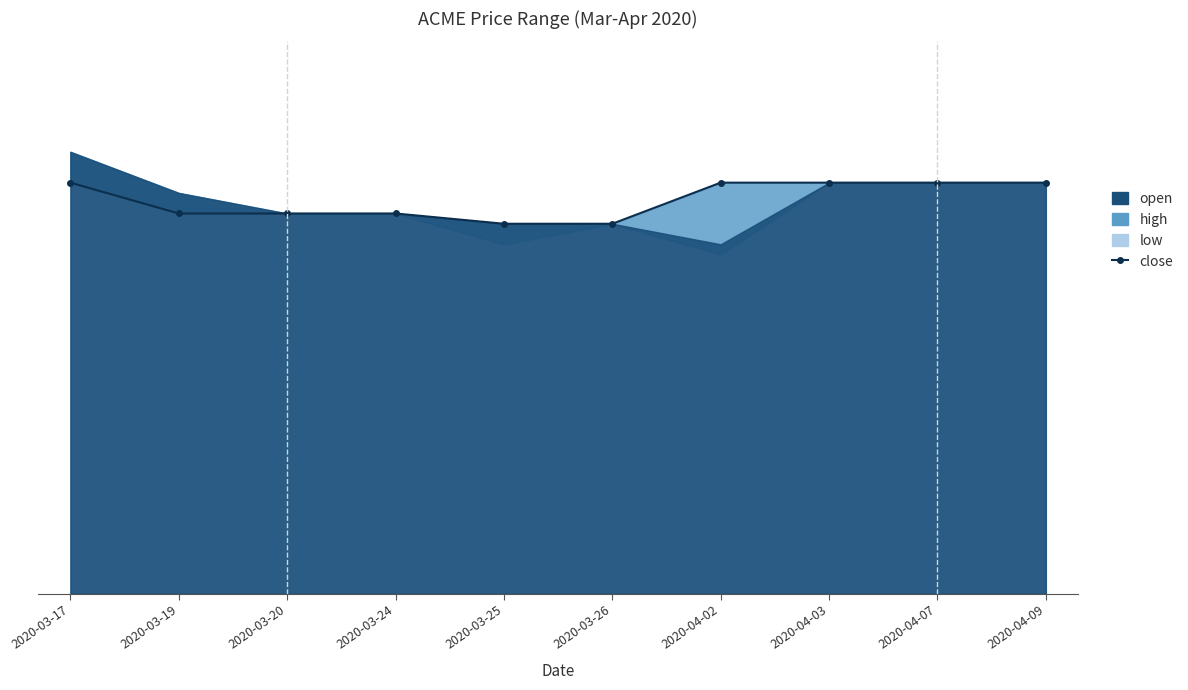

Does the chart display data point markers on the line(s)?

Yes